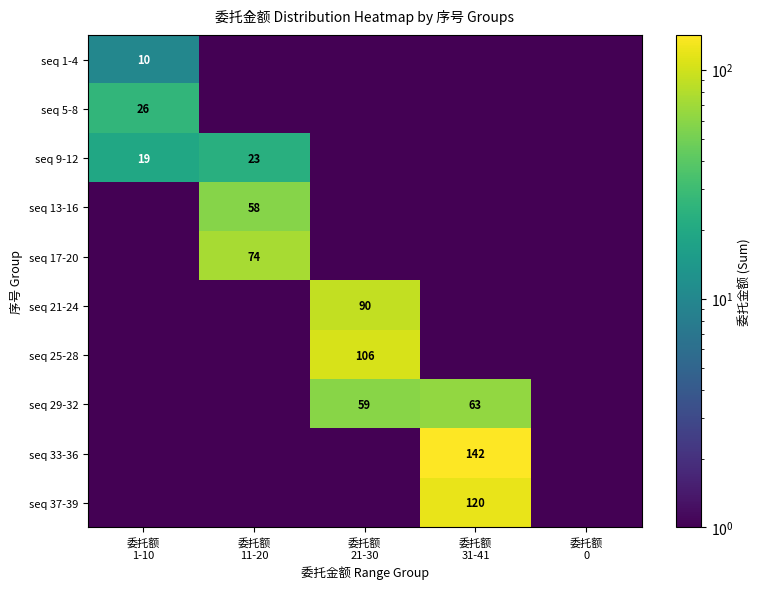

List the series in order of their peak value, highest first.

seq 33-36, seq 37-39, seq 25-28, seq 21-24, seq 17-20, seq 29-32, seq 13-16, seq 5-8, seq 9-12, seq 1-4